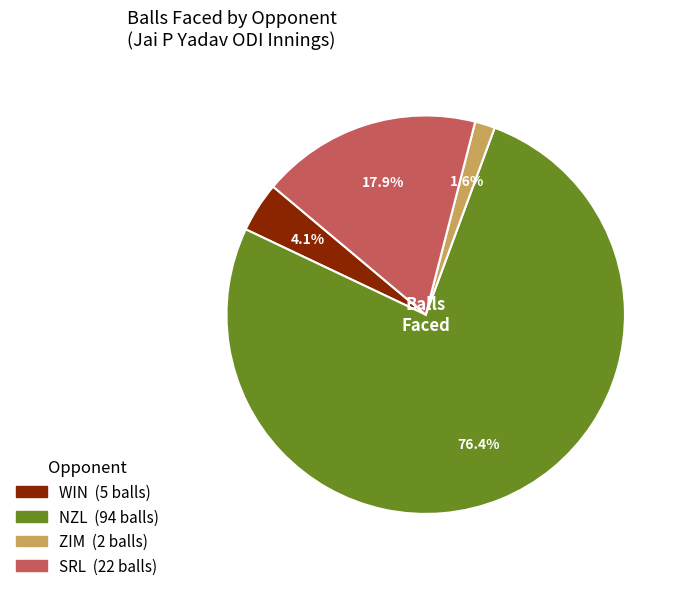

Which has a higher value, ZIM or WIN?

WIN